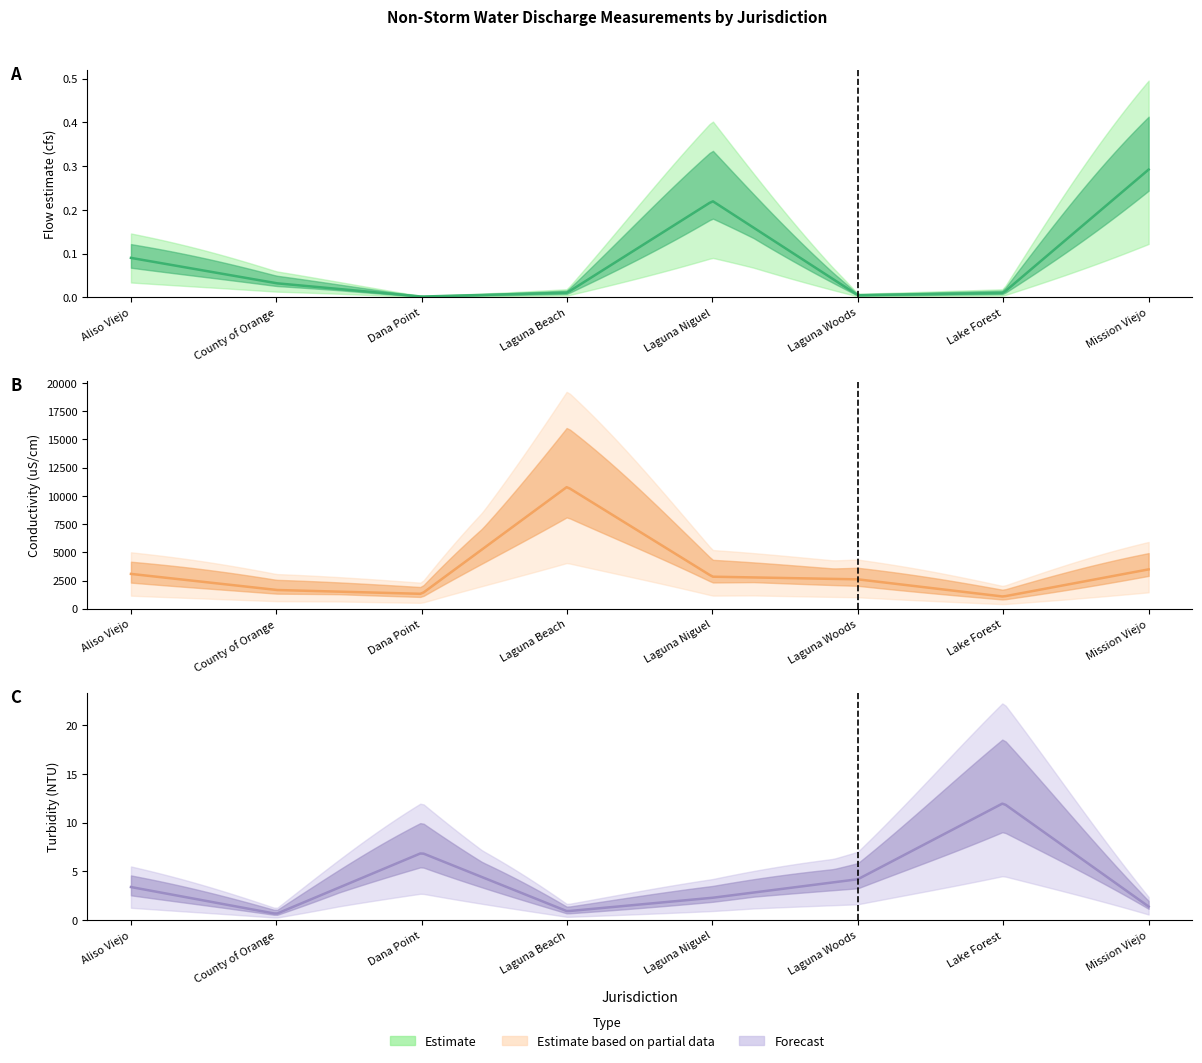

What is the spread (max minus min) of values at Laguna Woods?

2605.3